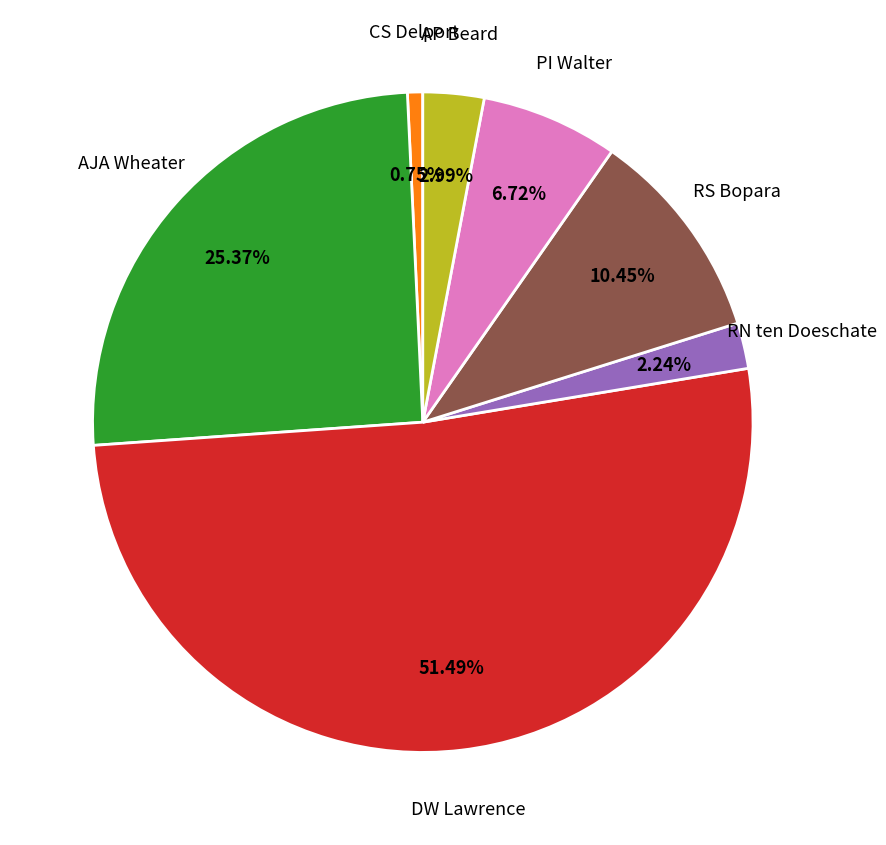

Is it true that CS Delport is 1% of the pie?

True